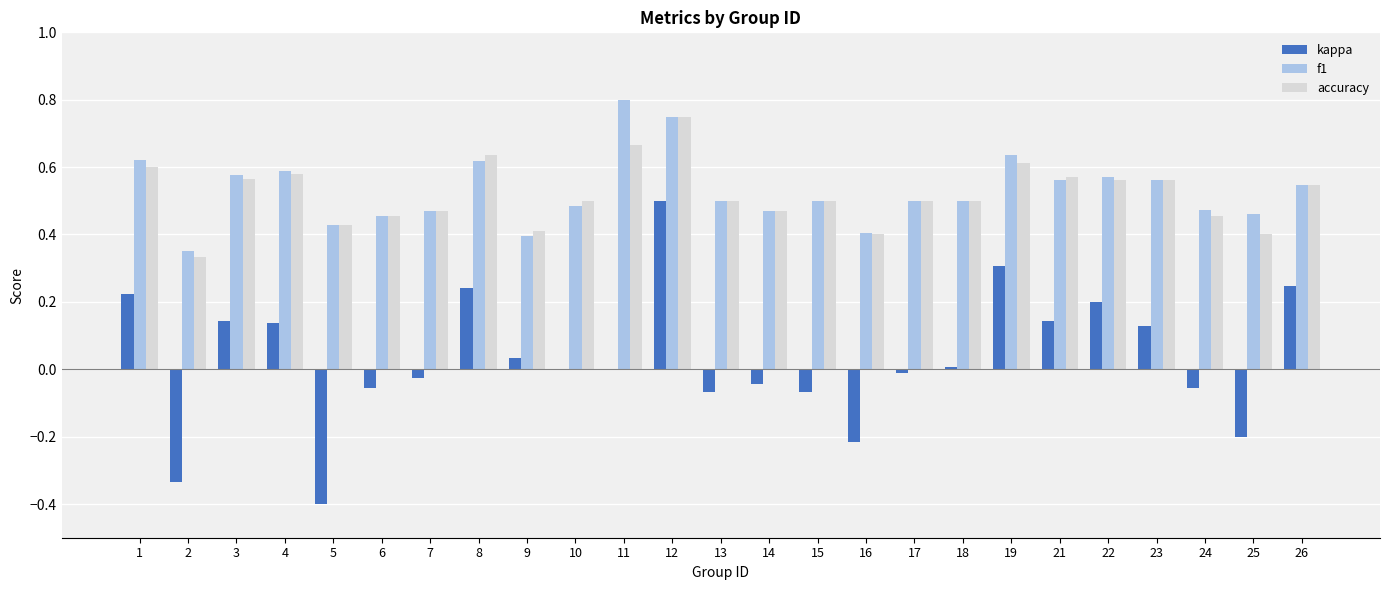

Is it true that f1 equals 0.5 at 26?

True